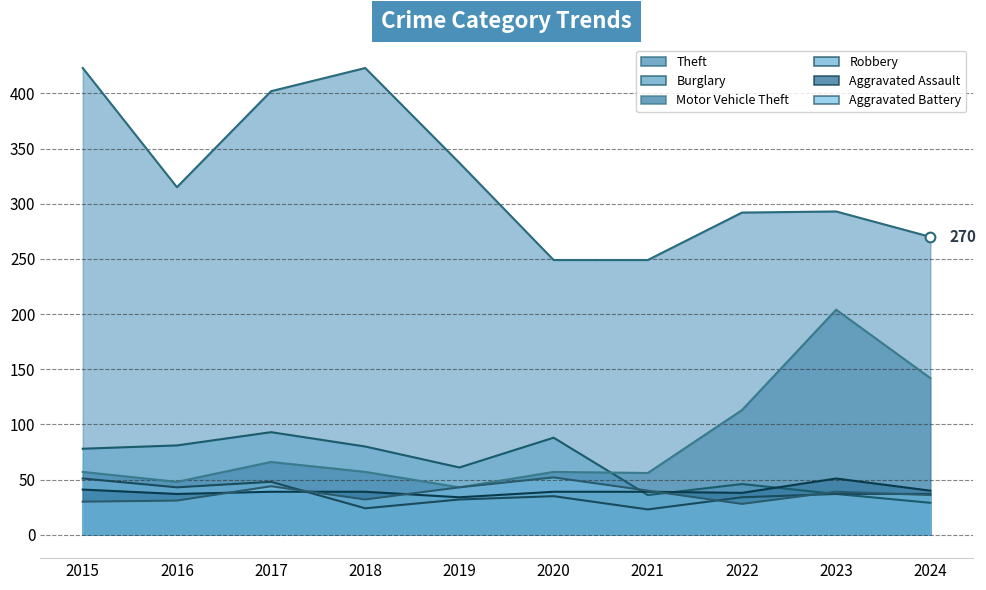

List the labels in order of Theft value, largest first.

2015, 2018, 2017, 2019, 2016, 2023, 2022, 2024, 2020, 2021